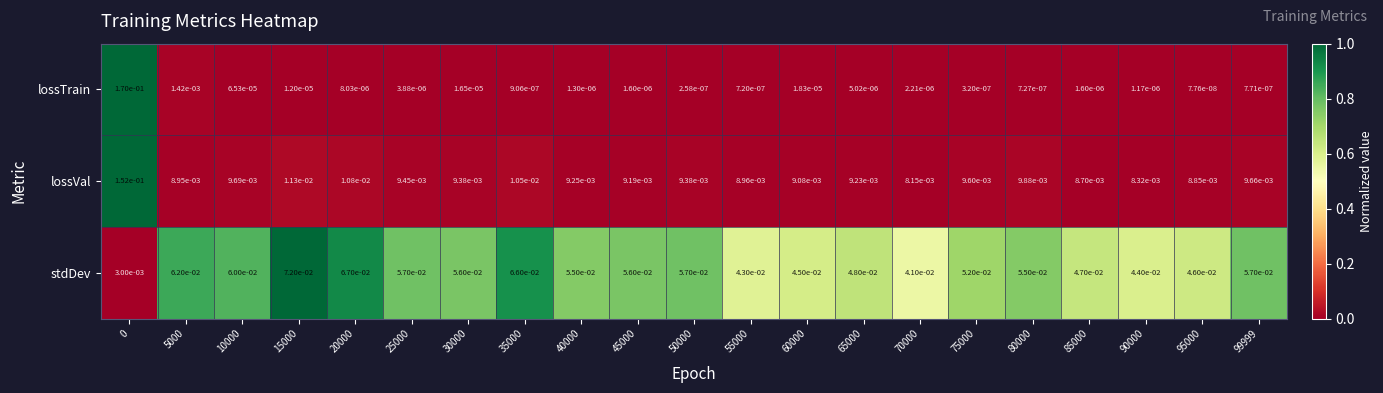

Which series has the largest total across all categories?

stdDev